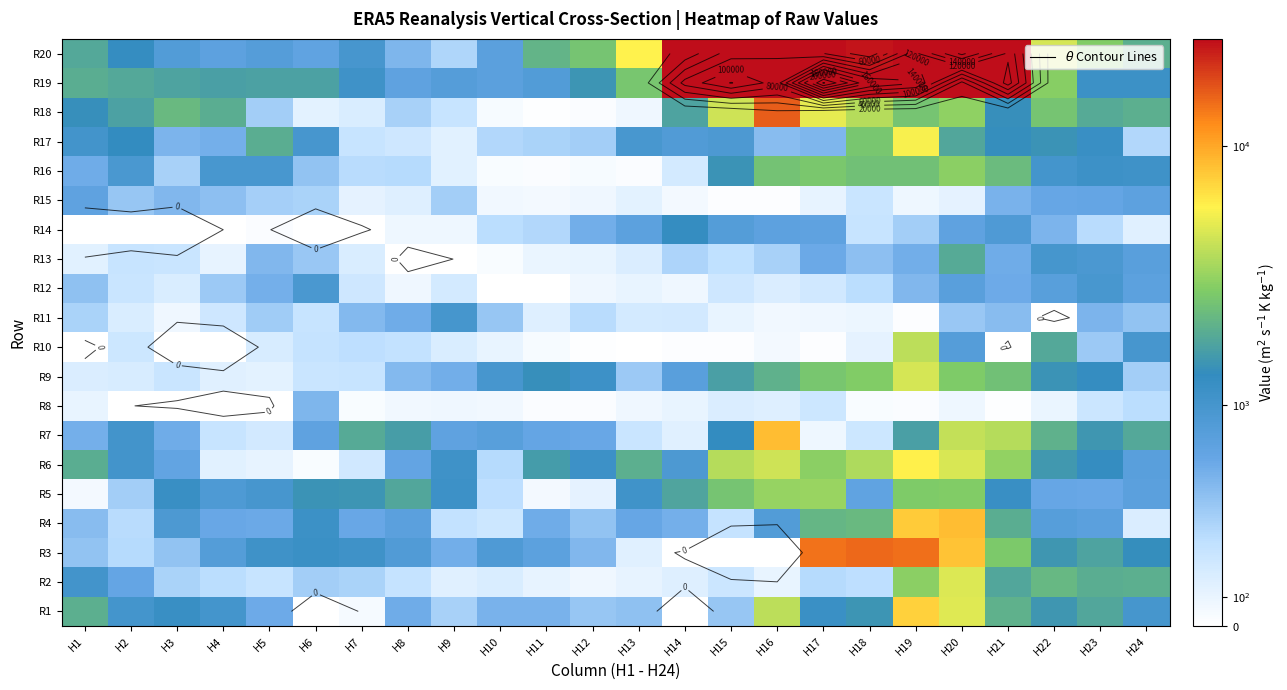

Count the number of data series in this chart.

20